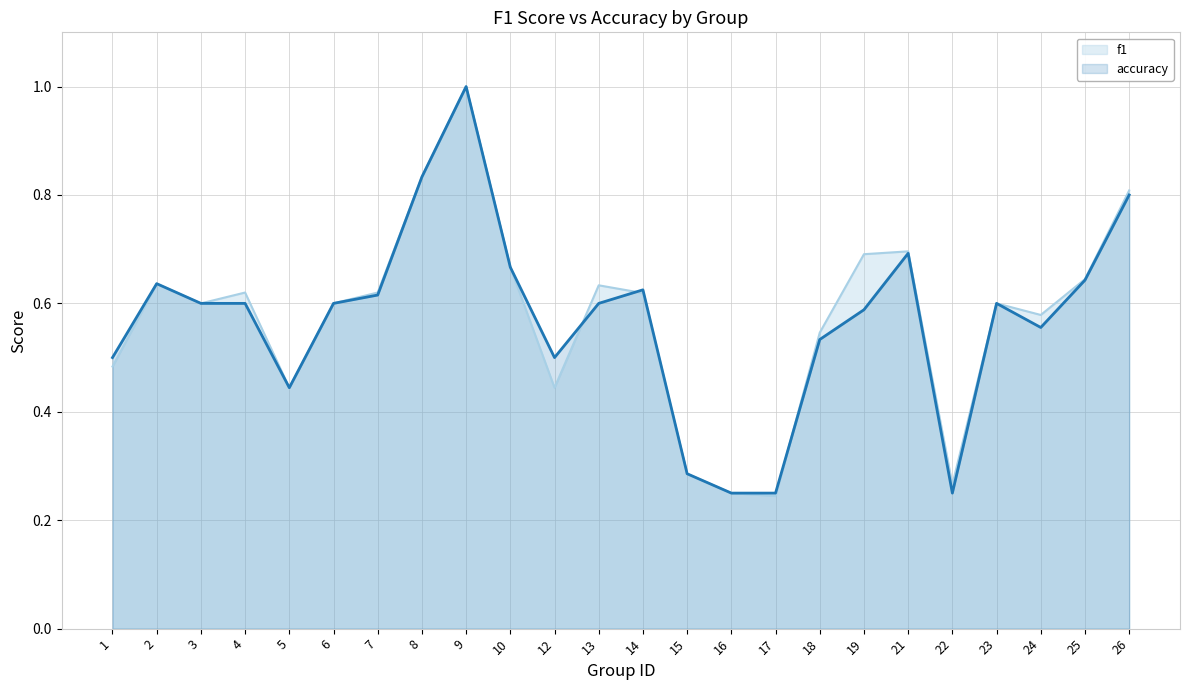

What is the value of the accuracy point at the 13th from the left?

0.6